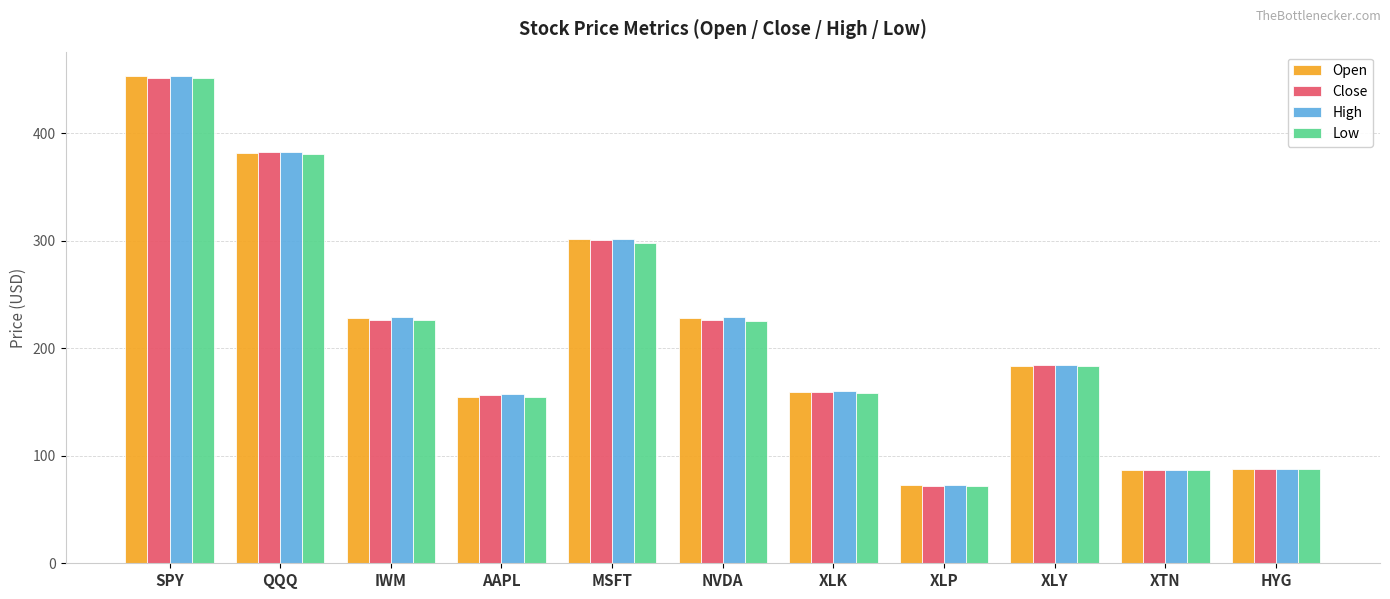

At how many categories does at least one series exceed 438?

1